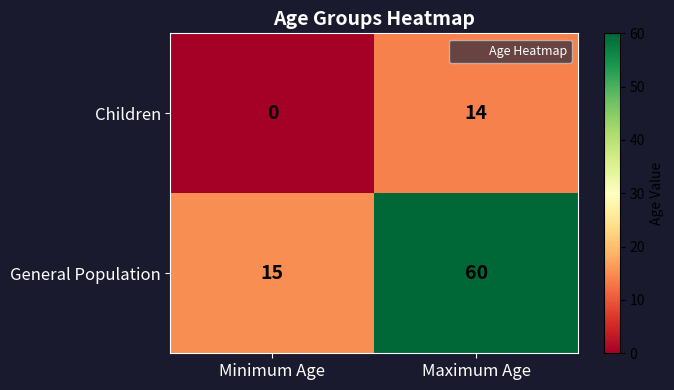

At how many categories does at least one series exceed 24?

1